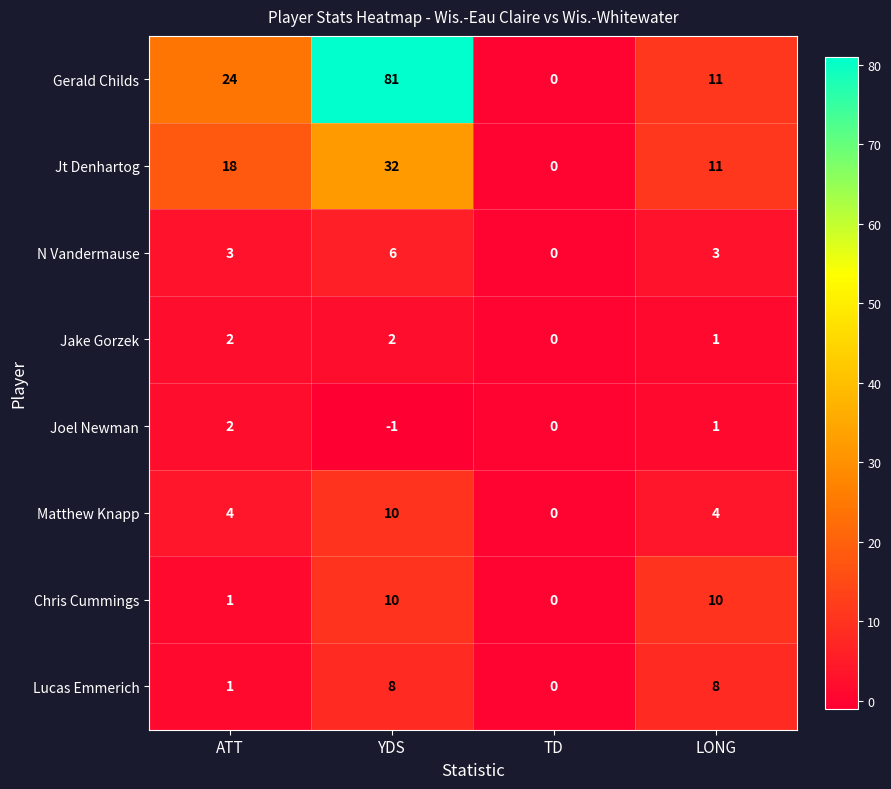

How many Lucas Emmerich values are between 1 and 8?

3